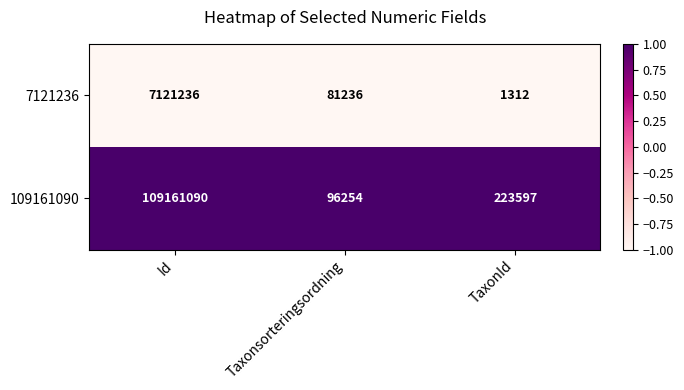

What is the maximum value shown in the chart?

109161090